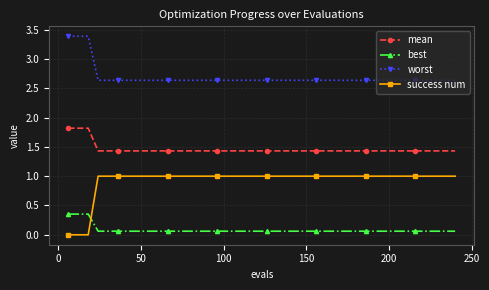

True or false: success num and mean cross at least once.

False